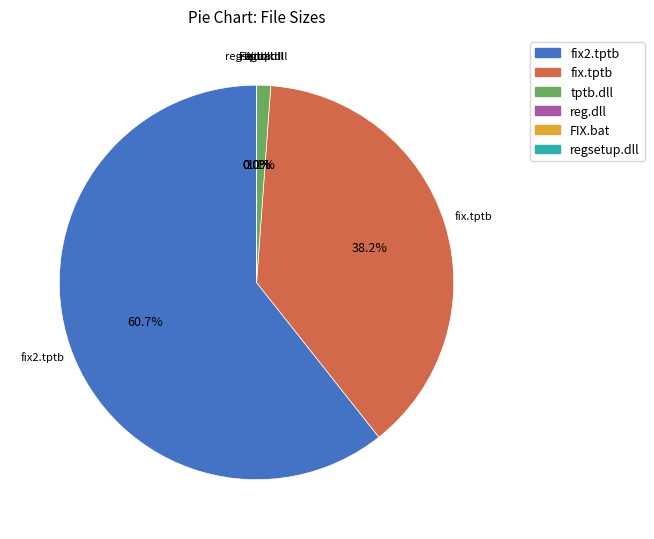

The tptb.dll slice represents 11% of the pie. True or false?

False